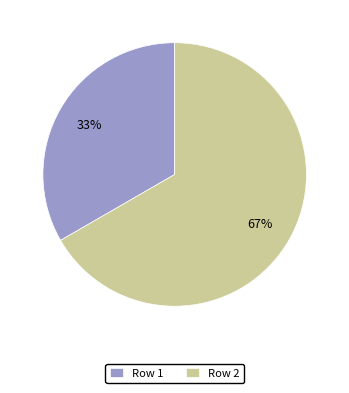

To the nearest percent, what is the combined percentage of Row 1 and Row 2?

100%